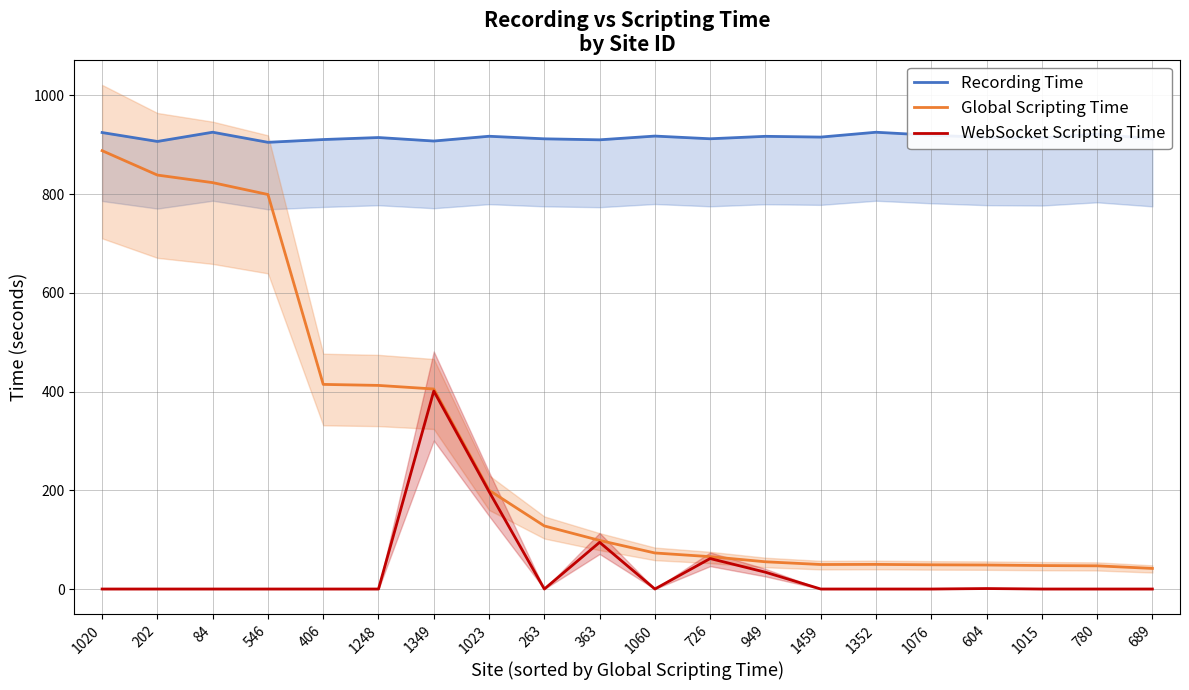

How many values in the Recording Time series are below 915?

10